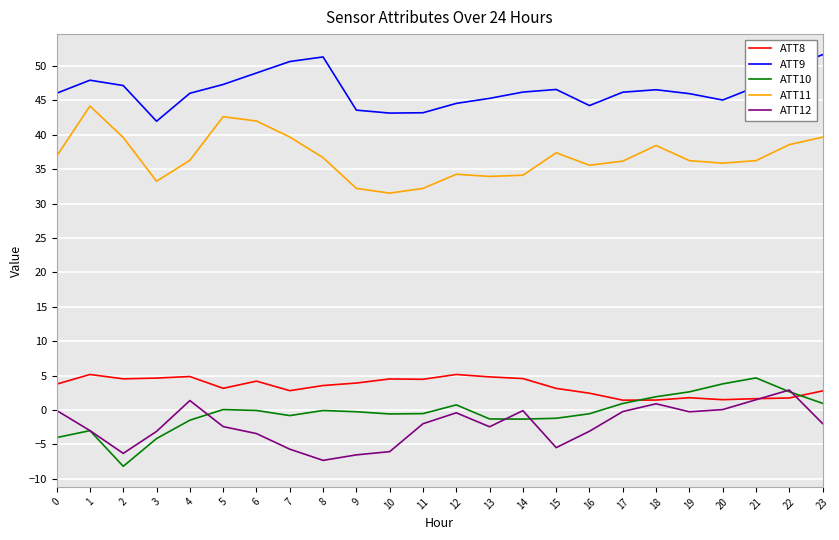

What is the difference between the highest and lowest values at 22?

48.1